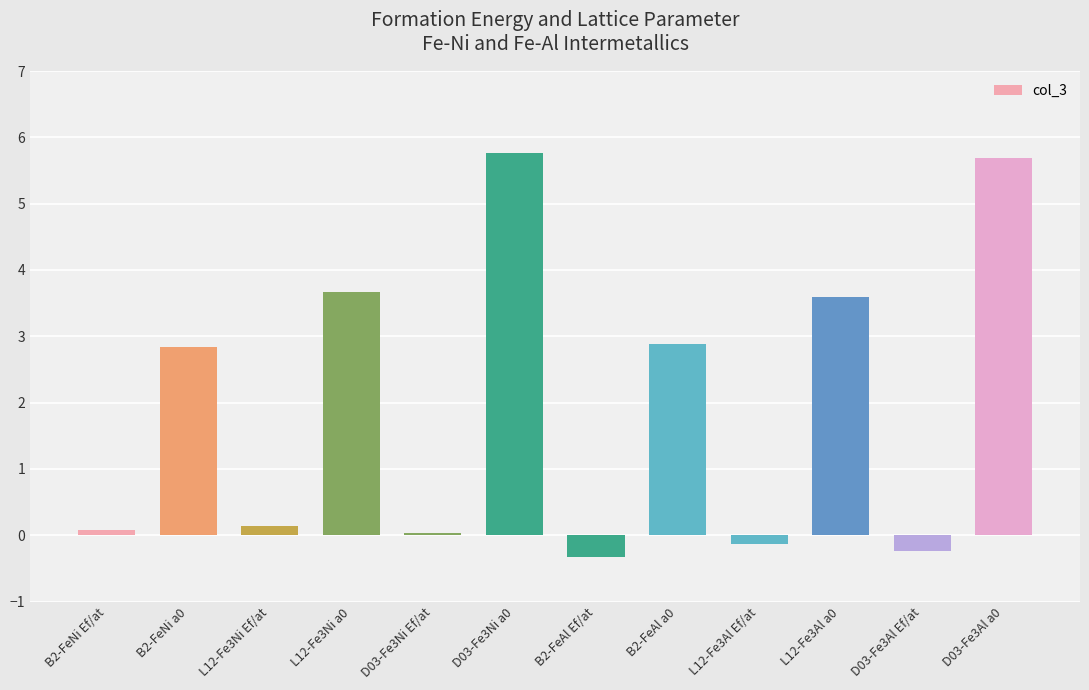

How many bars are there in total?

12